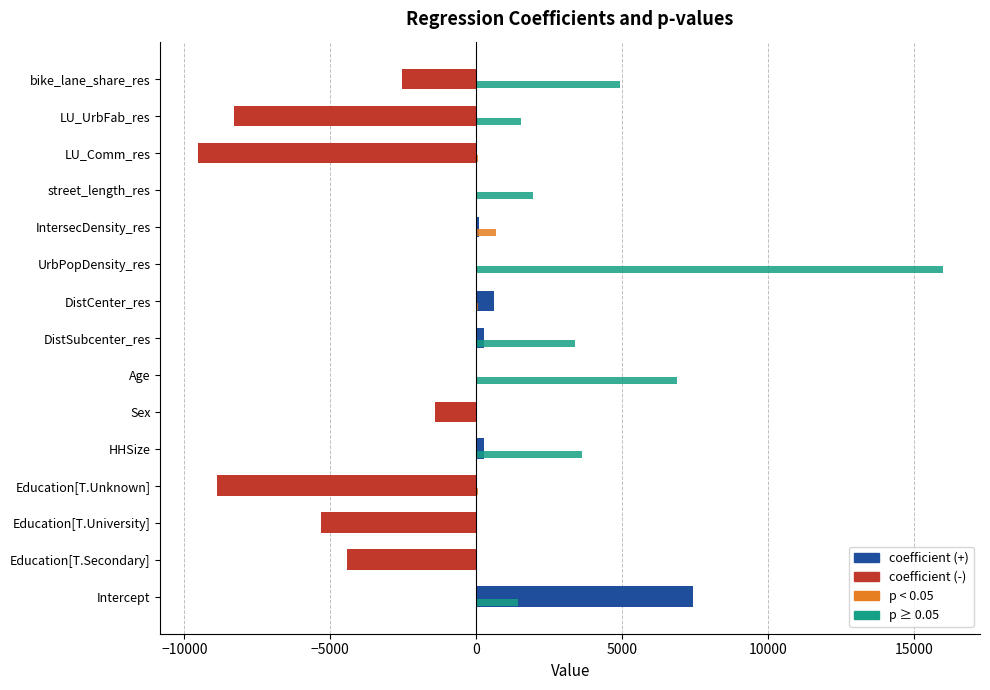

How many values in coefficient (-) are below zero?

8